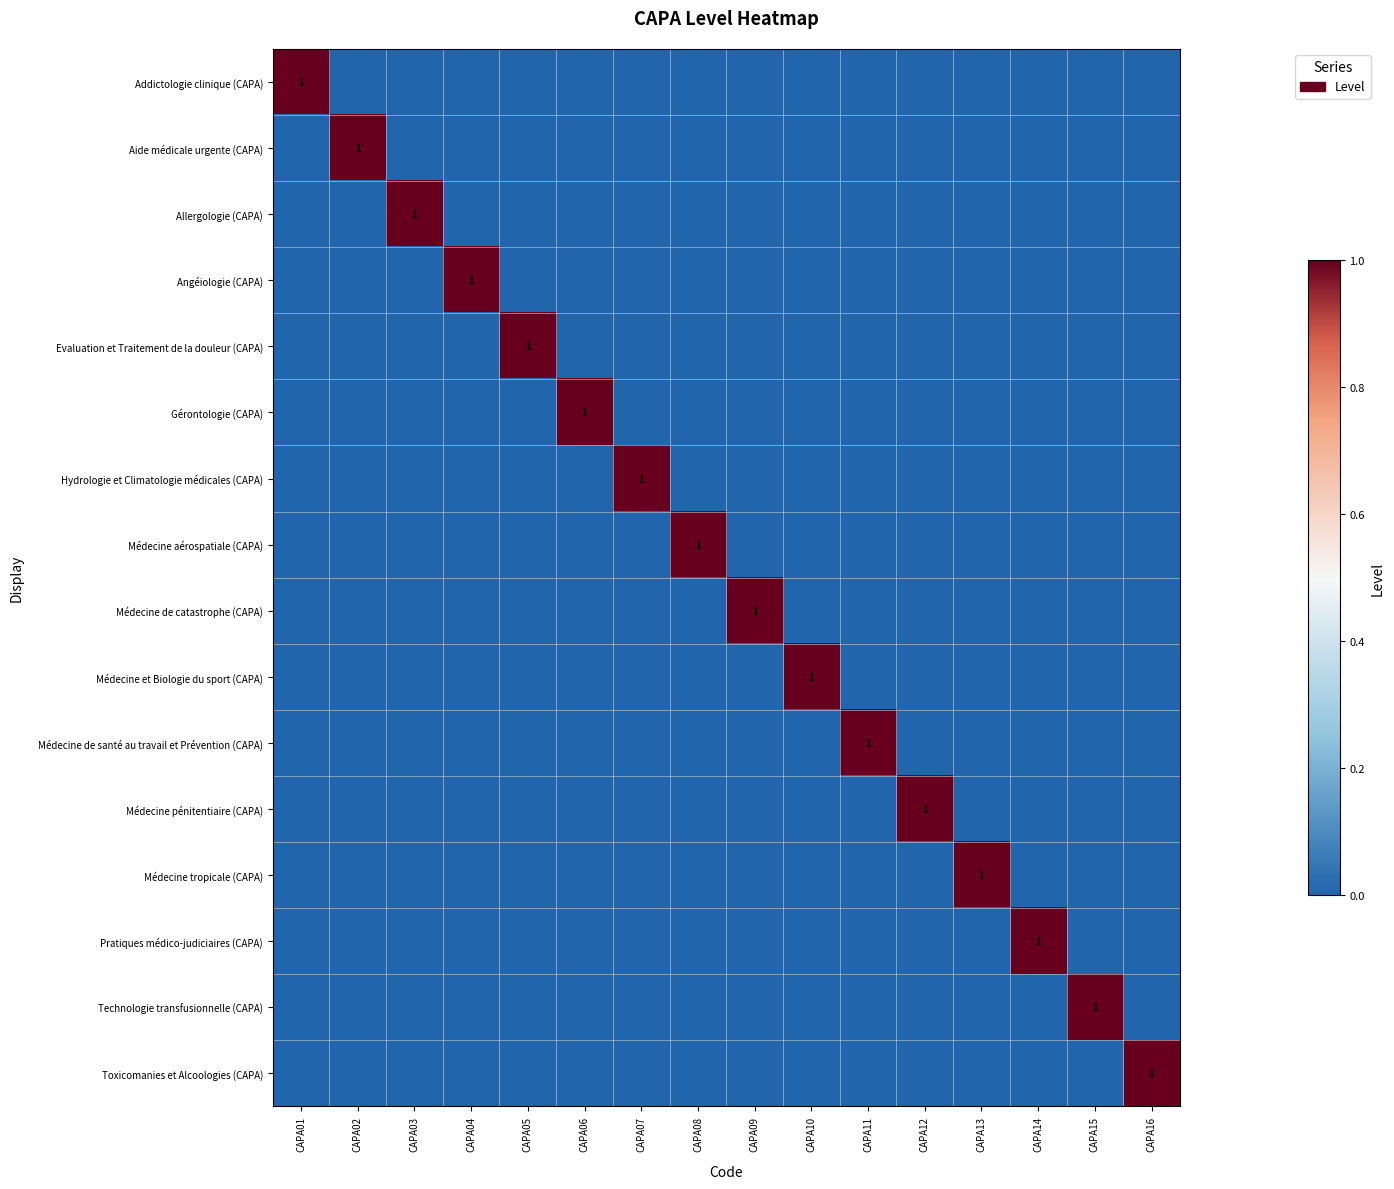

How many categories are shown in the chart?

16